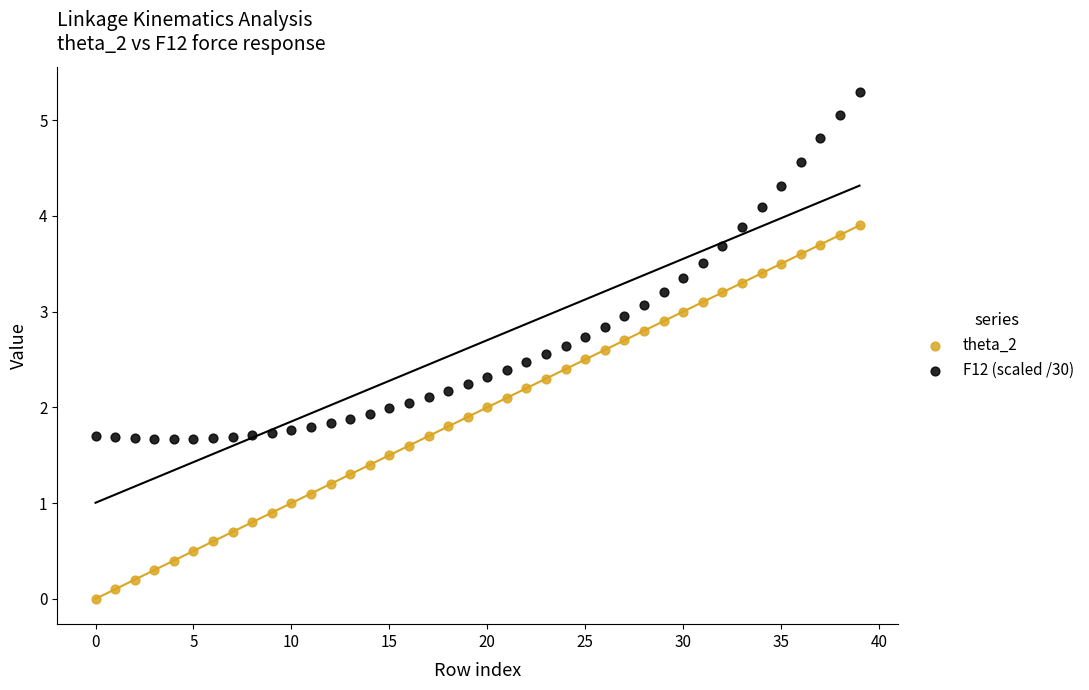

Across all data points, what is the range of Y values (max minus min)?

5.3